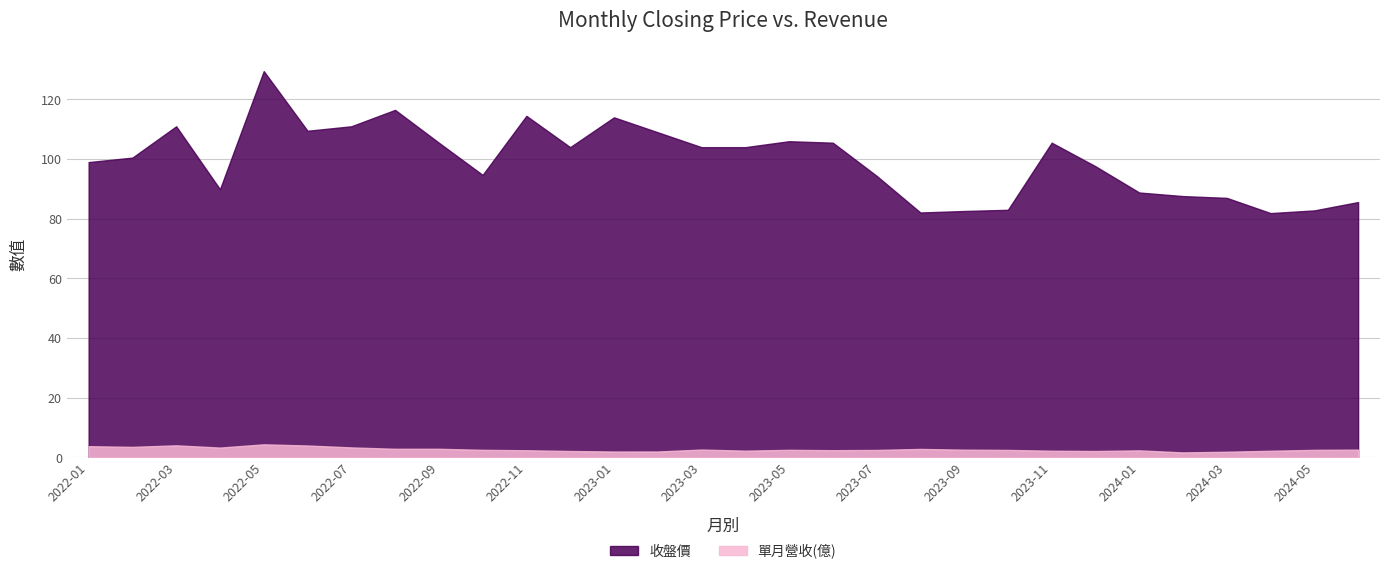

How many interior local valleys does the 單月營收(億) series have?

7